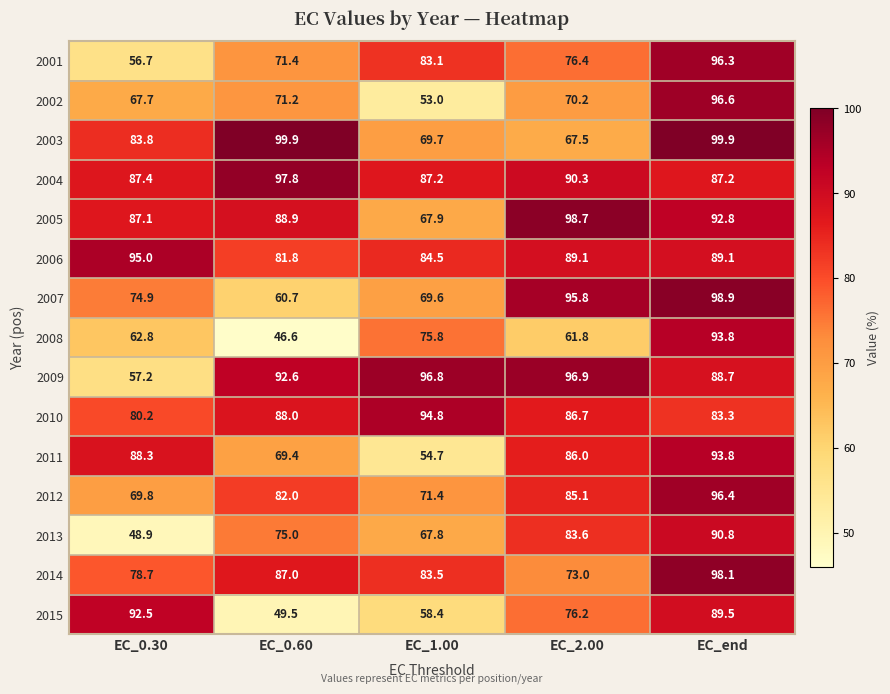

Where is 2003 nearest to the value 83?

EC_0.30